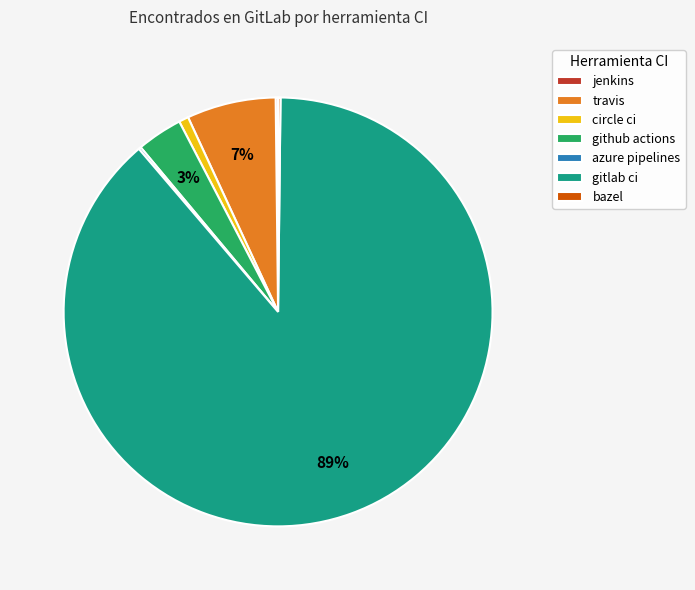

Which has a higher value, gitlab ci or circle ci?

gitlab ci